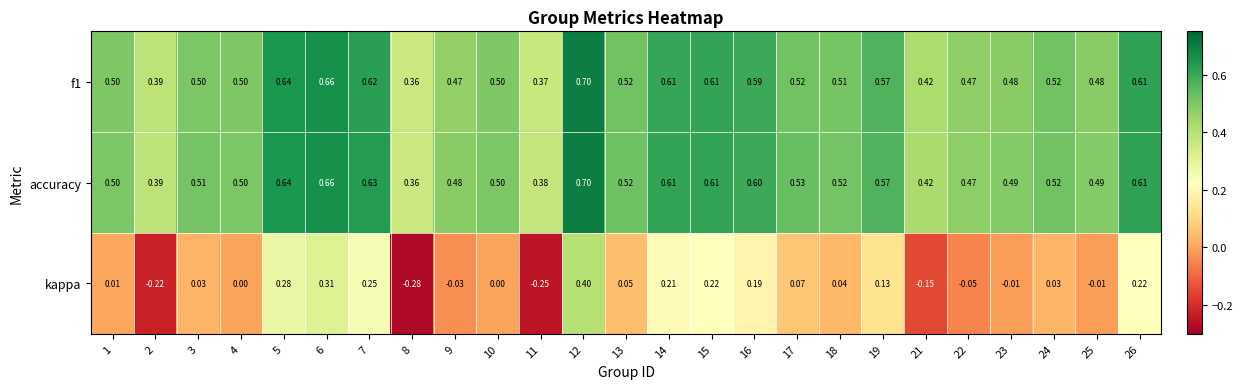

Between 16 and 25, which series saw the biggest shift?

kappa